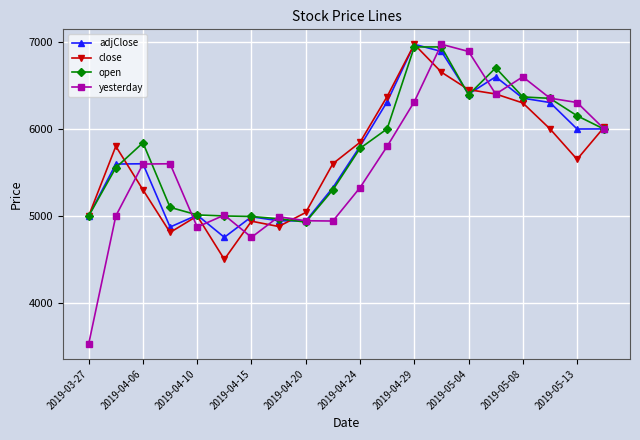

What is the greatest value displayed?

6970